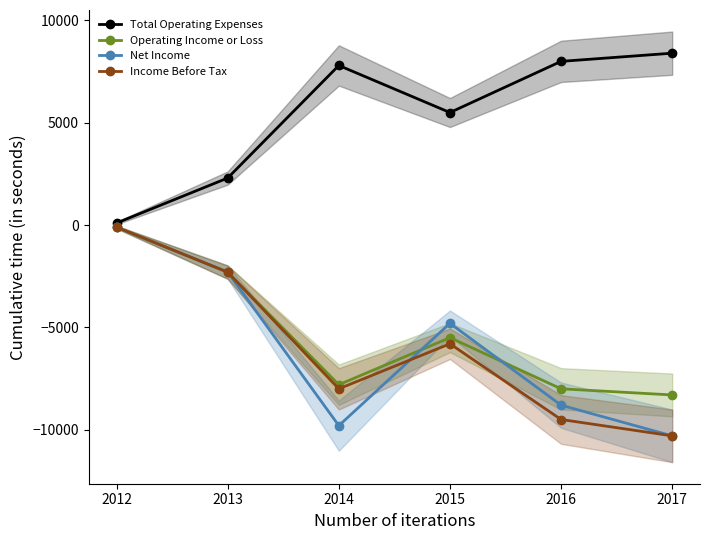

Is the value of Operating Income or Loss at 2012 greater than the value of Total Operating Expenses at 2017?

No